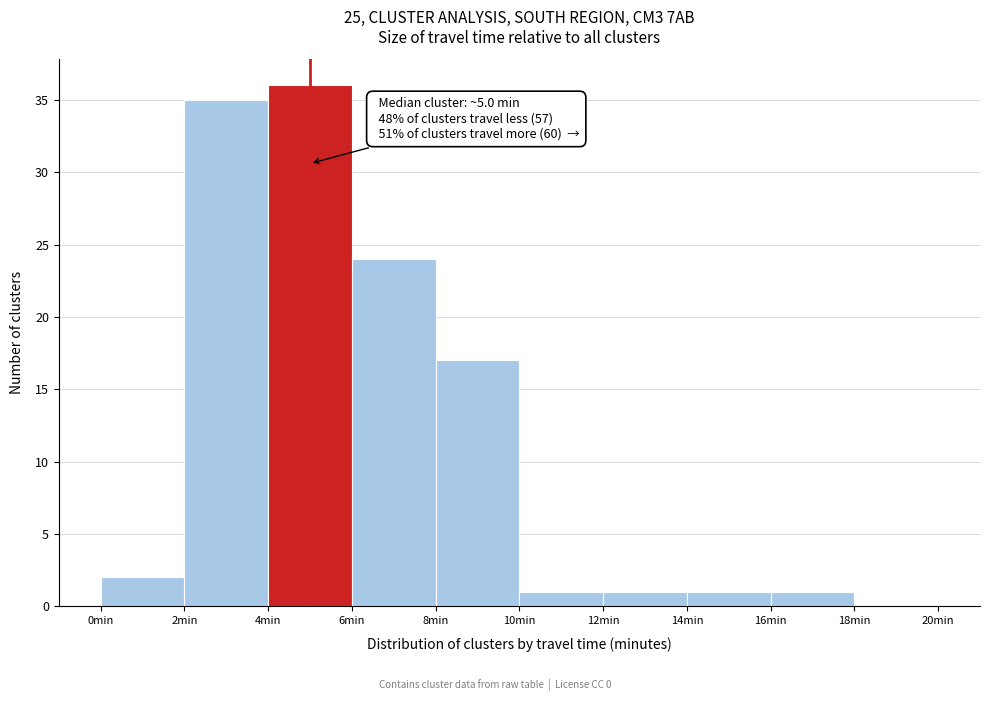

Which range on the x-axis has the tallest bar?

4 to 6